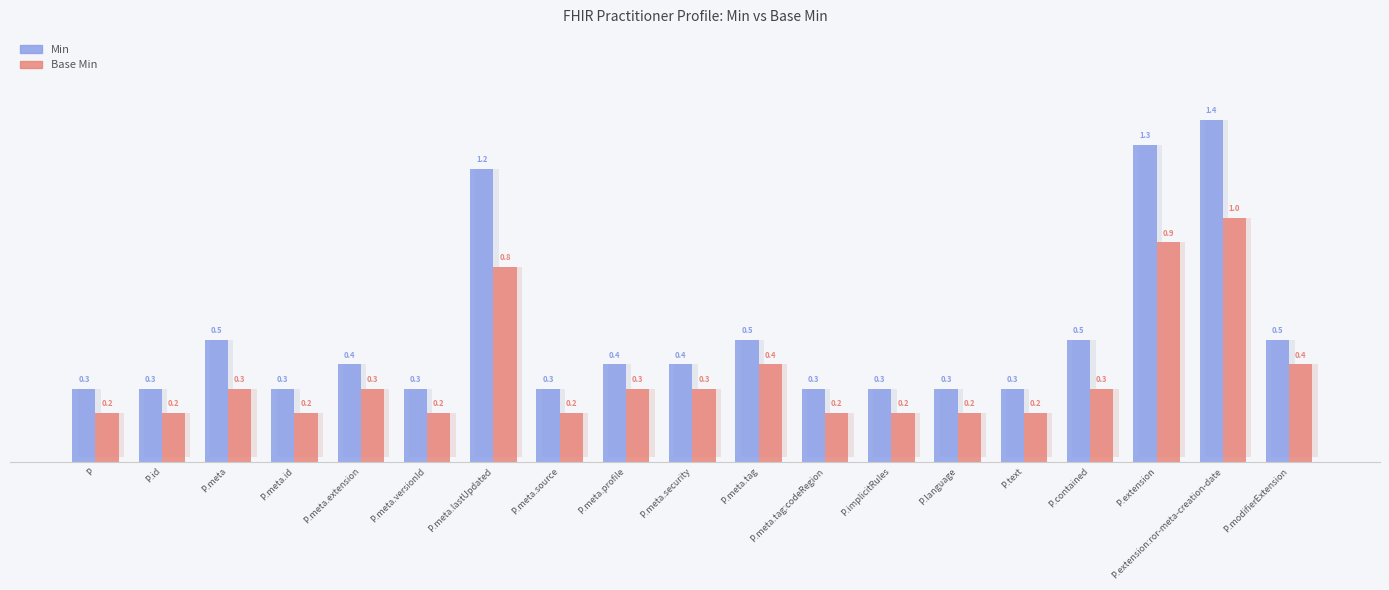

Which series changed the most between P and P.meta.versionId?

Min